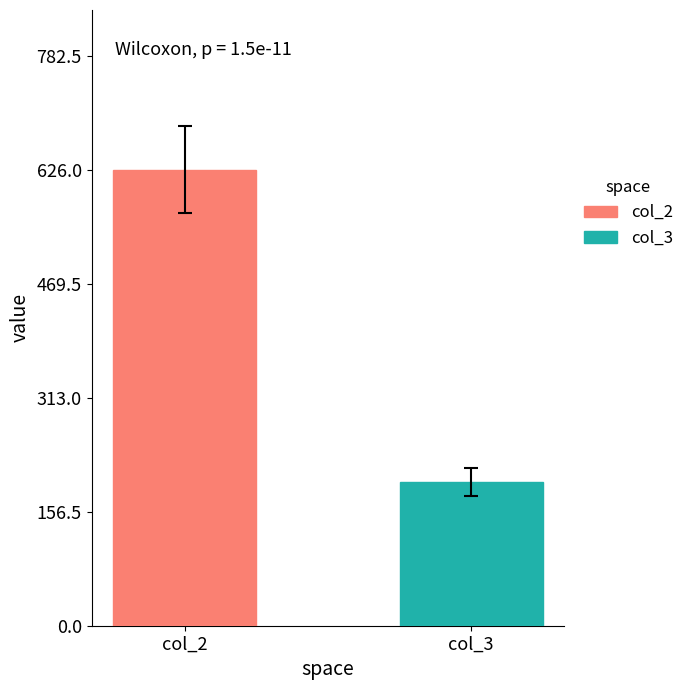

What are all the series names shown in the legend?

col_2, col_3